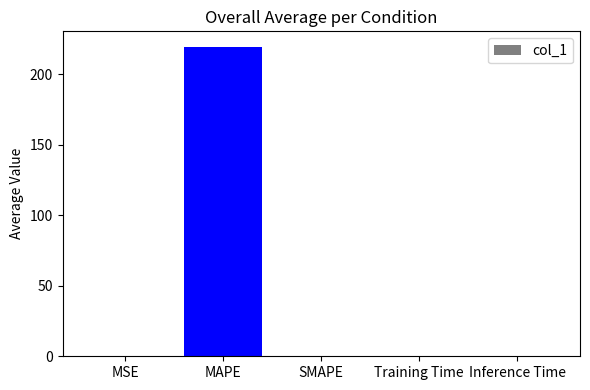

What is the change in value from MAPE to SMAPE?

-219.5